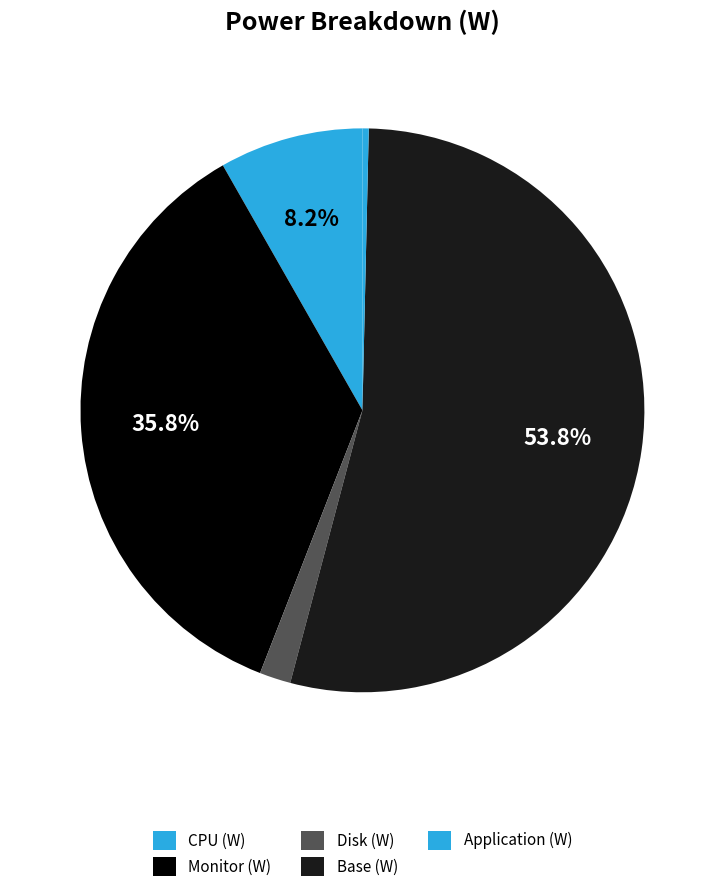

Rank the categories by value from highest to lowest.

Base (W), Monitor (W), CPU (W), Disk (W), Application (W)